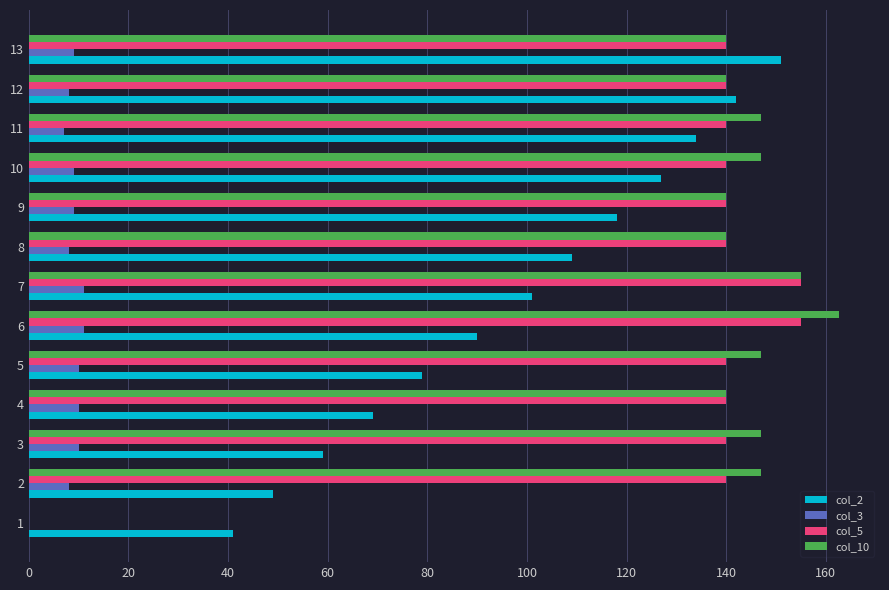

What is the total value across all series at 4?

359.0